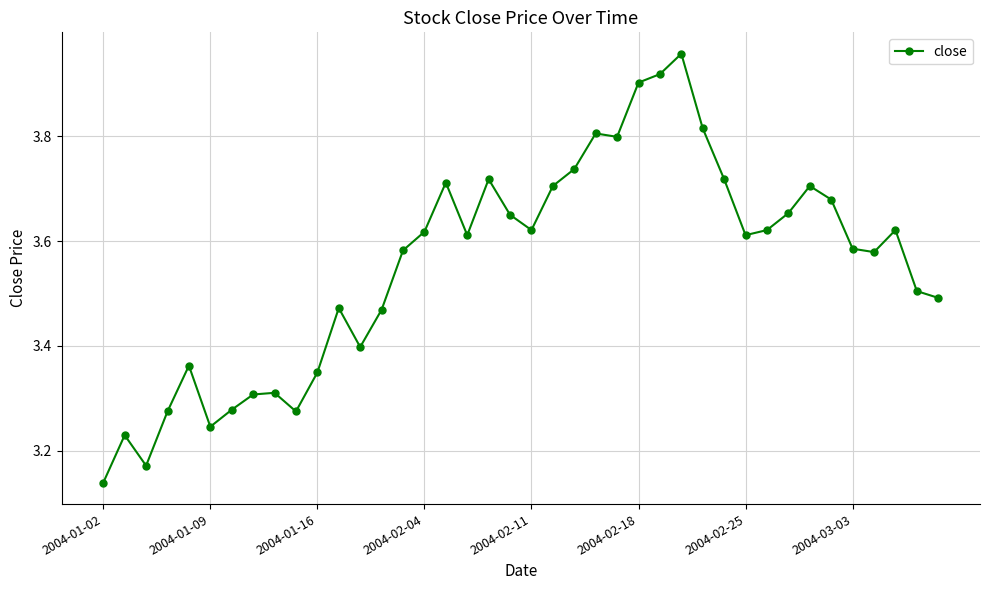

True or false: the data has more than 2 interior local peaks.

True